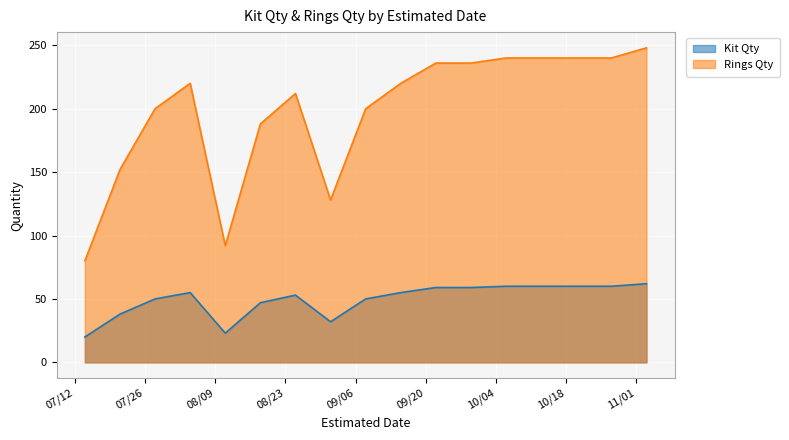

How many lines are shown in the chart?

2